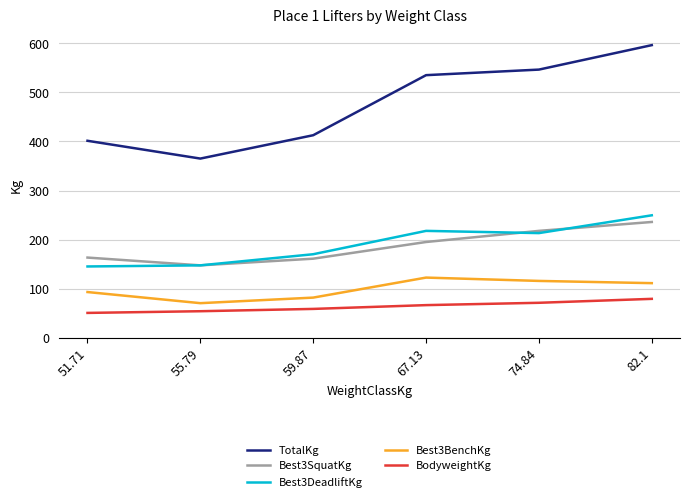

At which label does Best3SquatKg first exceed 195?

67.13